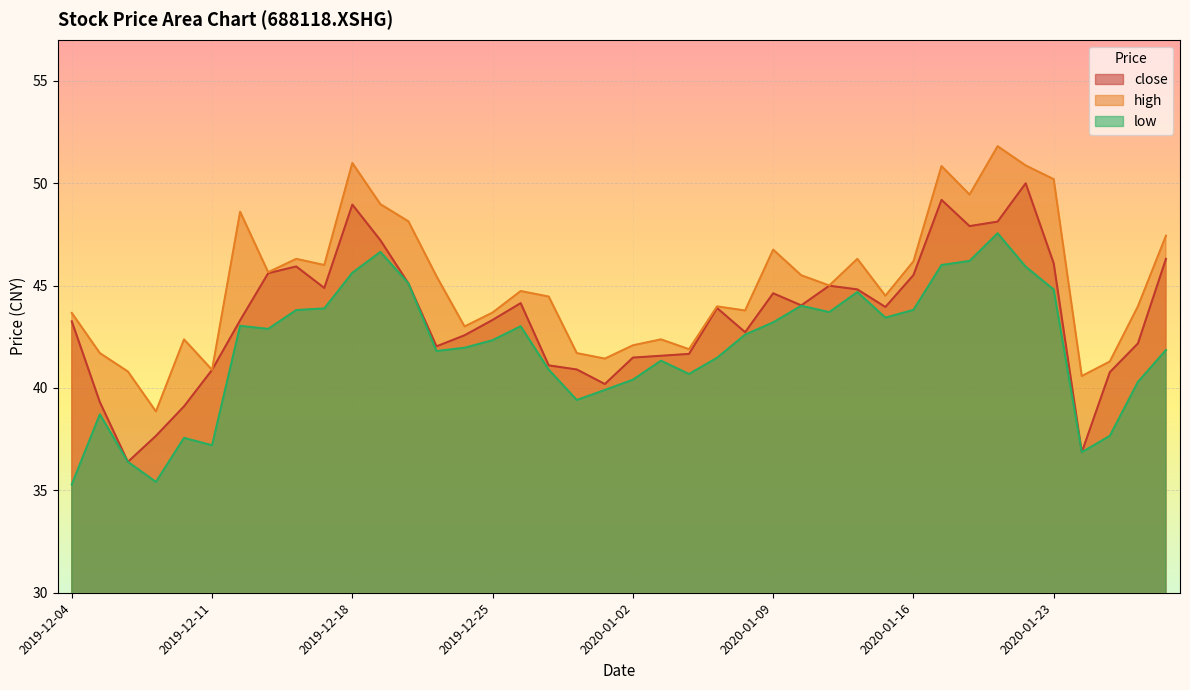

True or false: high has a value of 41.7 at 2019-12-30.

True